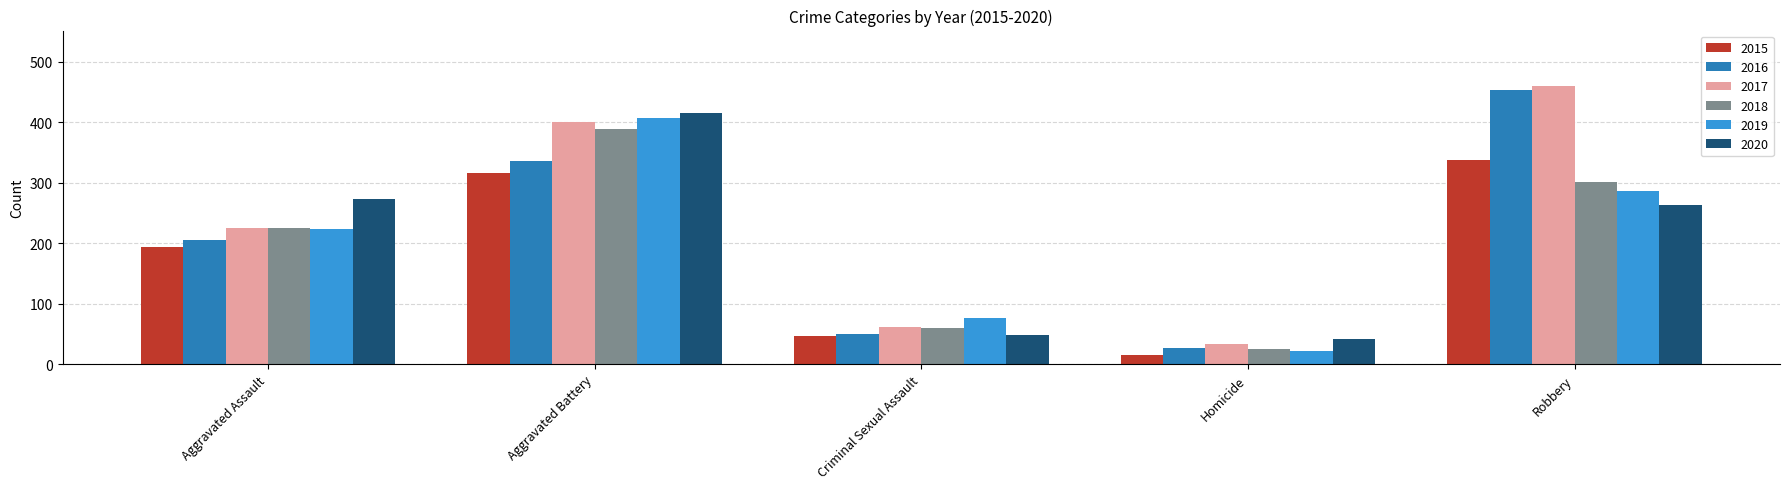

Where is 2018 nearest to the value 207?

Aggravated Assault